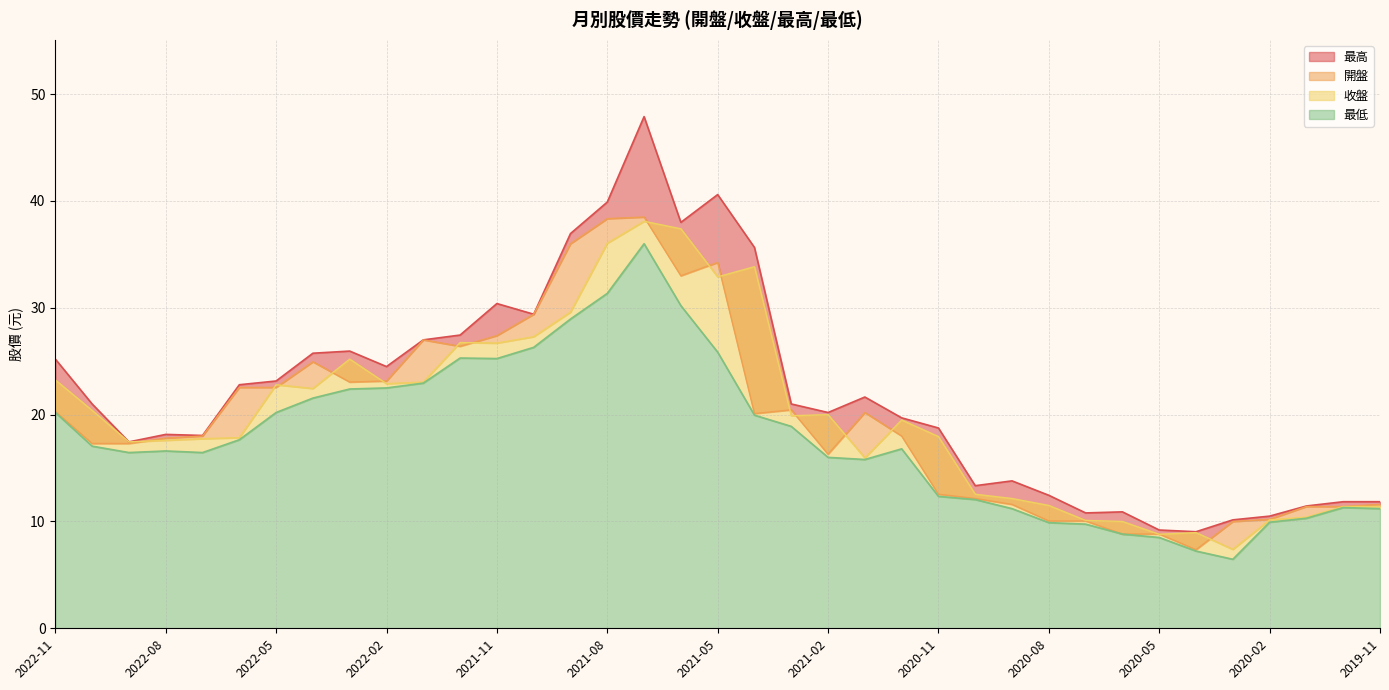

List the series in order of their peak value, lowest first.

最低, 收盤, 開盤, 最高